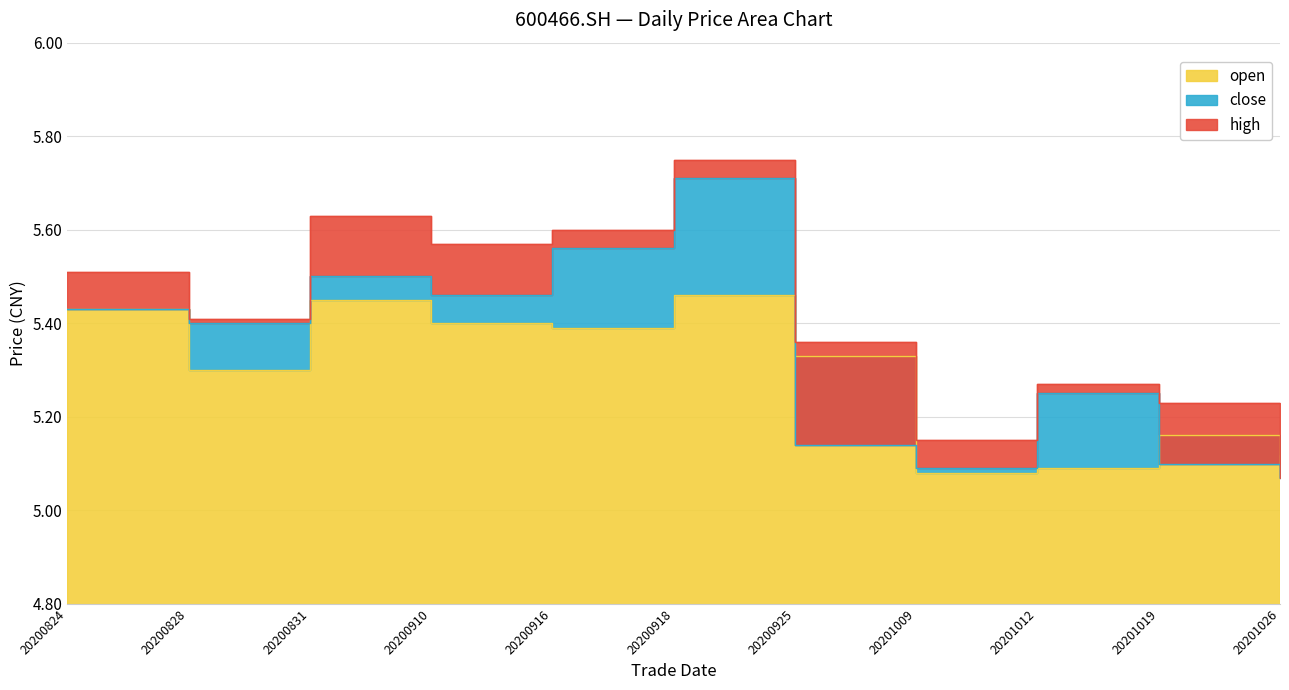

List the series in order of their peak value, lowest first.

open, close, high